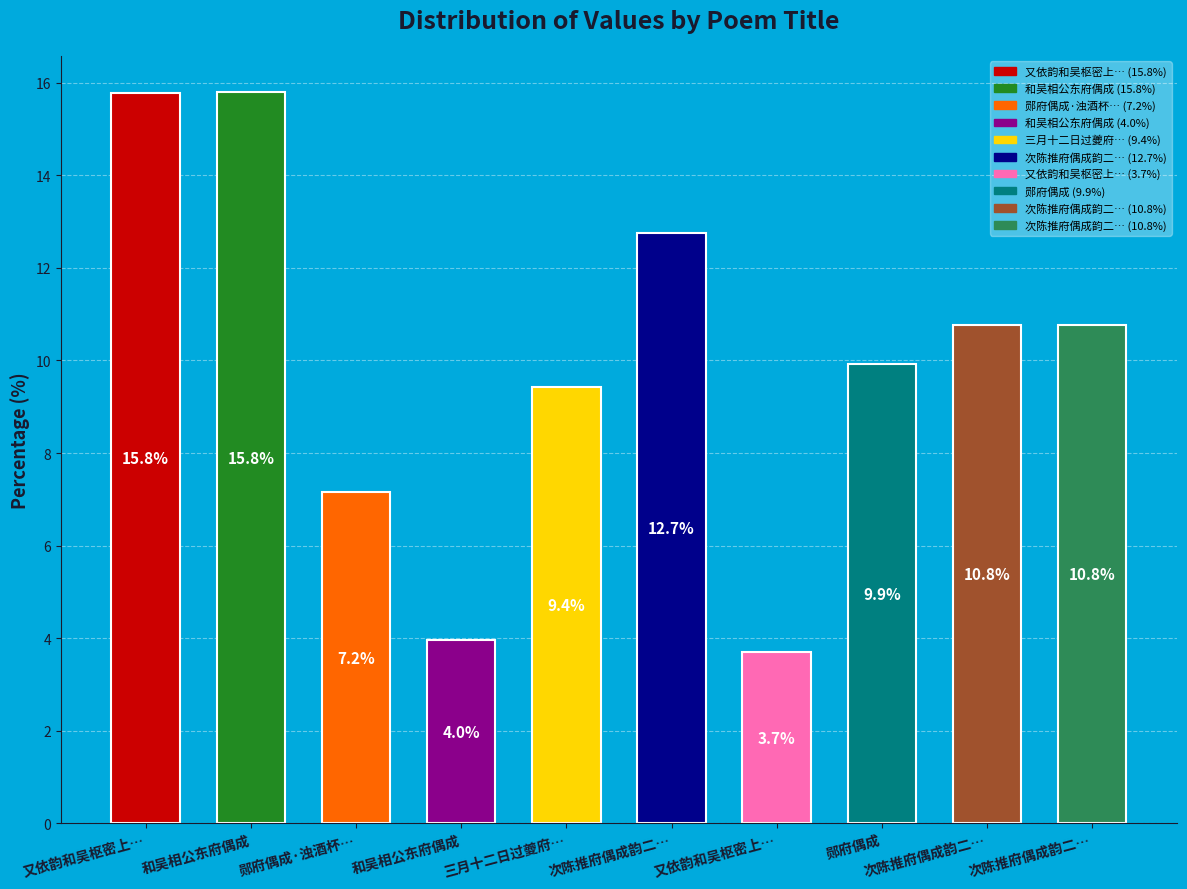

How many bars are there in total?

10